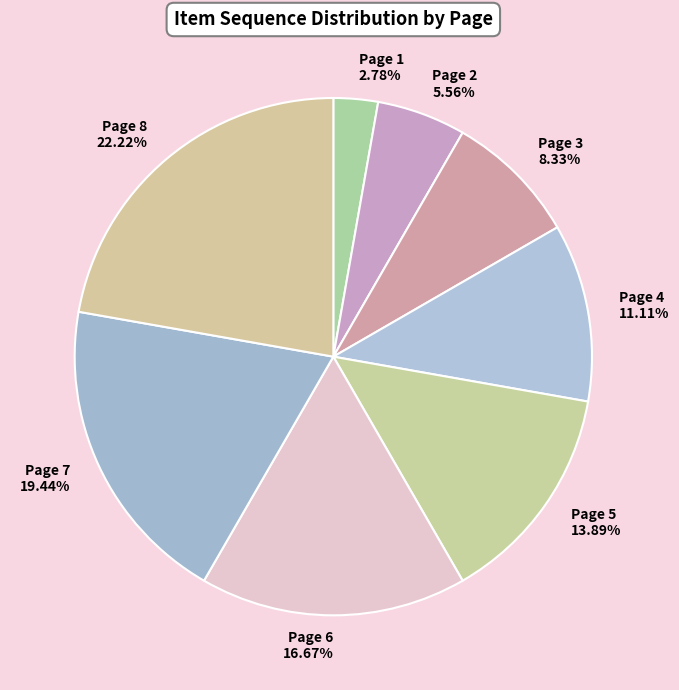

What percentage is the Page 1 slice, to the nearest percent?

3%